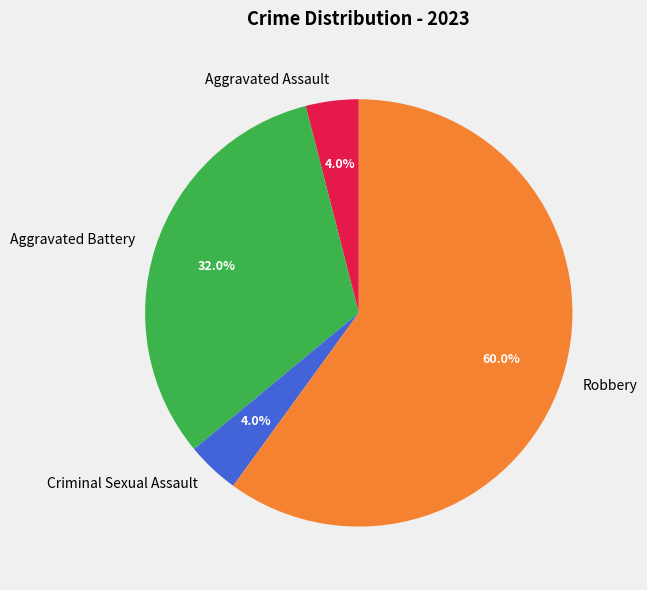

Which slice is the largest?

Robbery